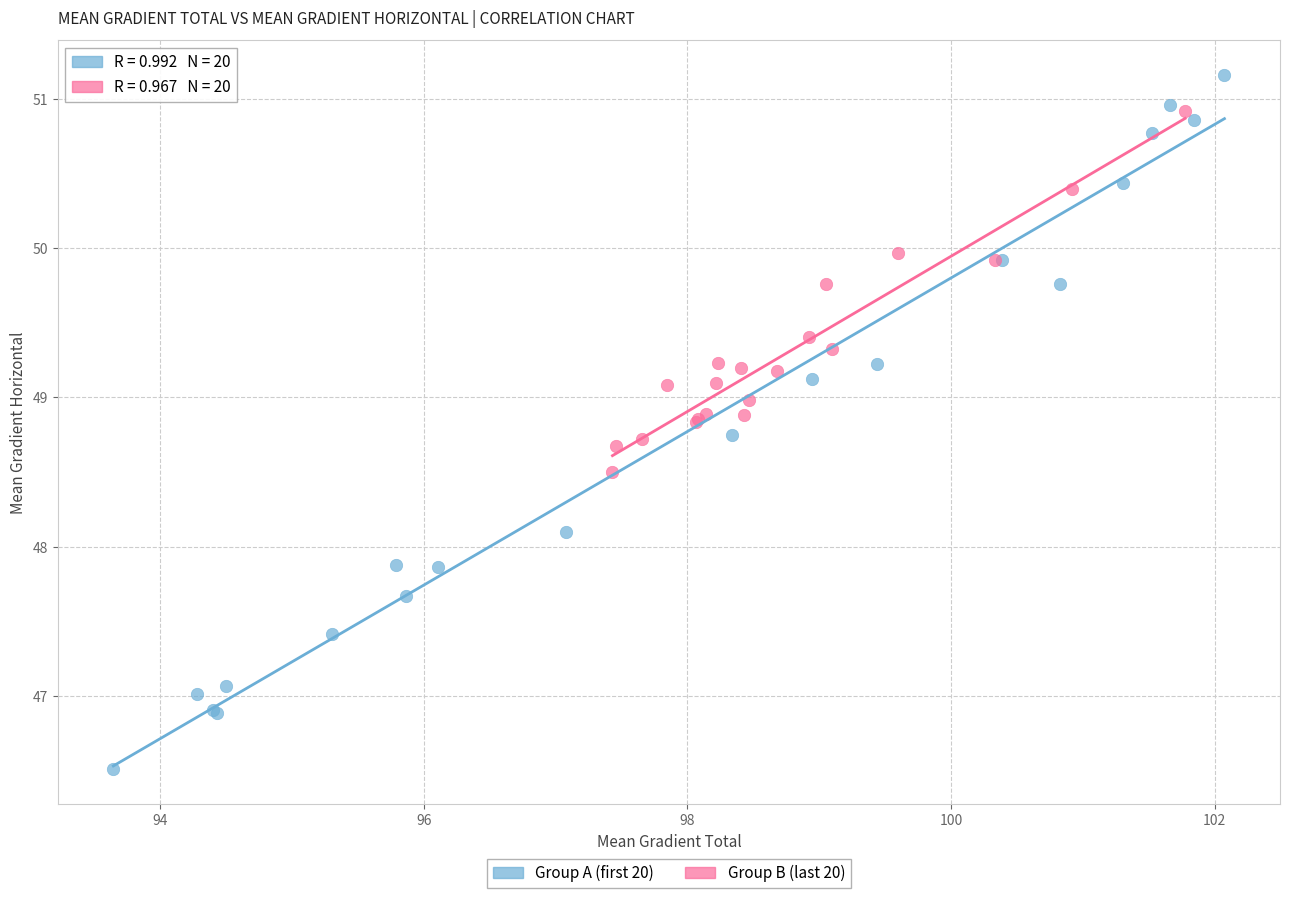

Which series reaches the maximum Y coordinate?

Group A (first 20)